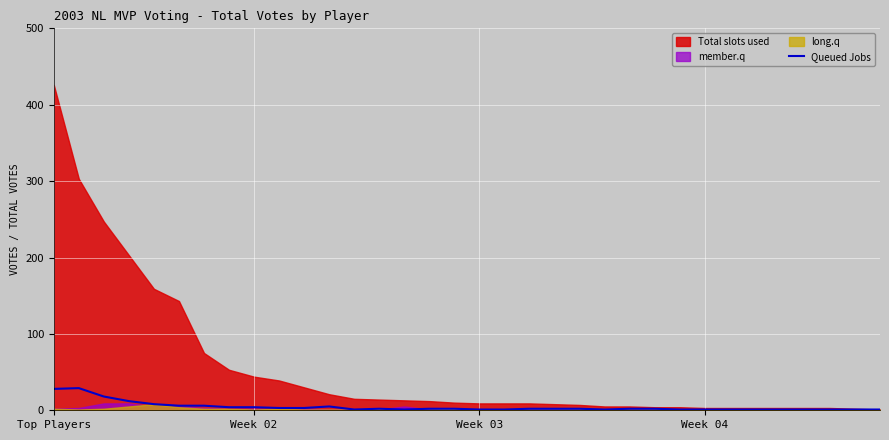

How many lines are shown in the chart?

1